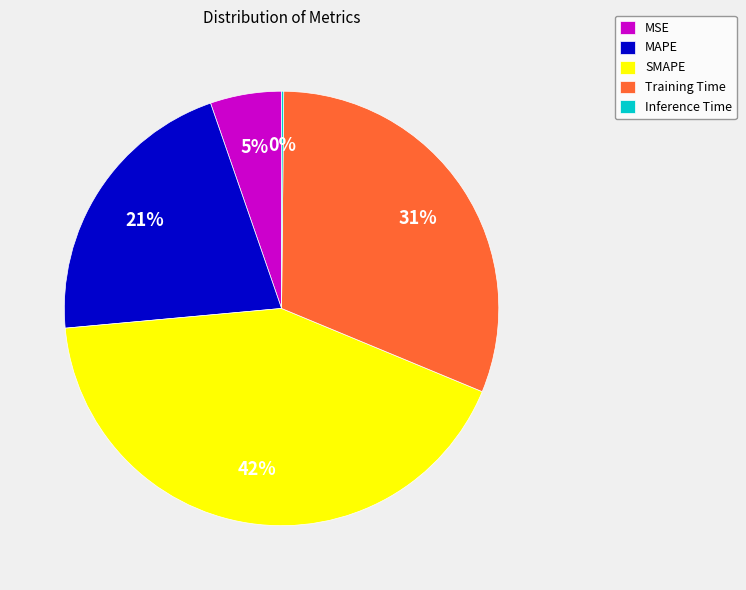

To the nearest percent, what is the average slice percentage?

20%